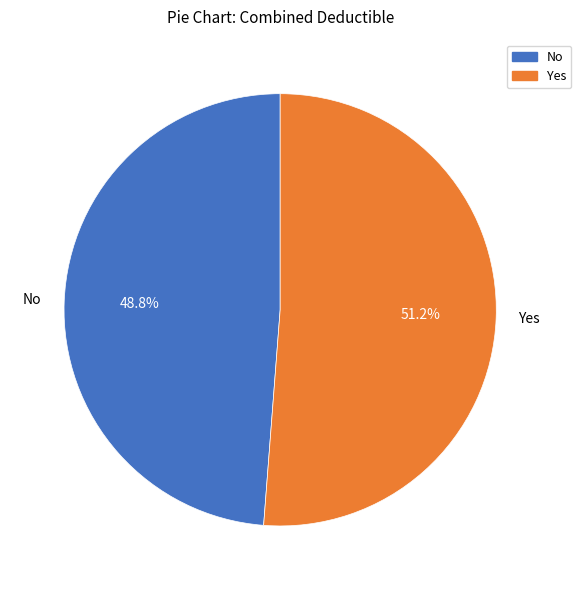

To the nearest percent, what is the average slice percentage?

50%